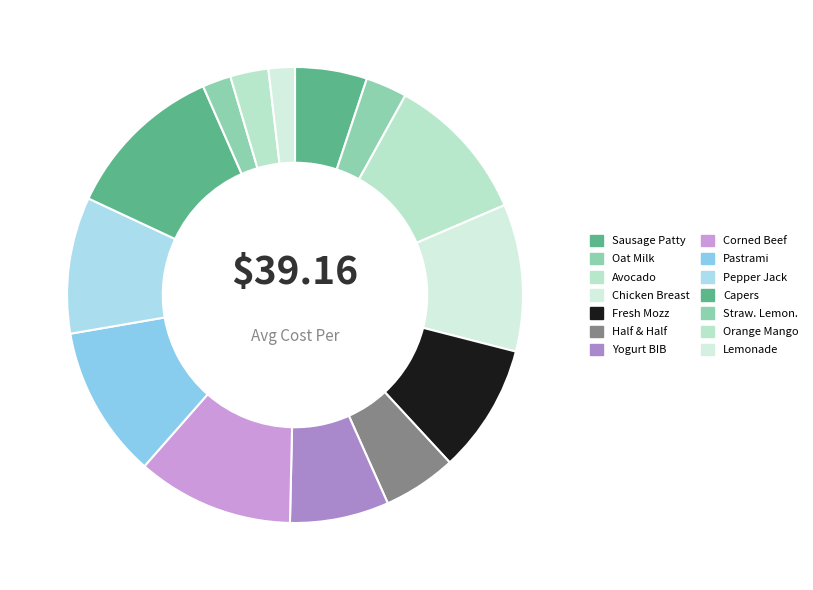

How many segments does this pie chart have?

14